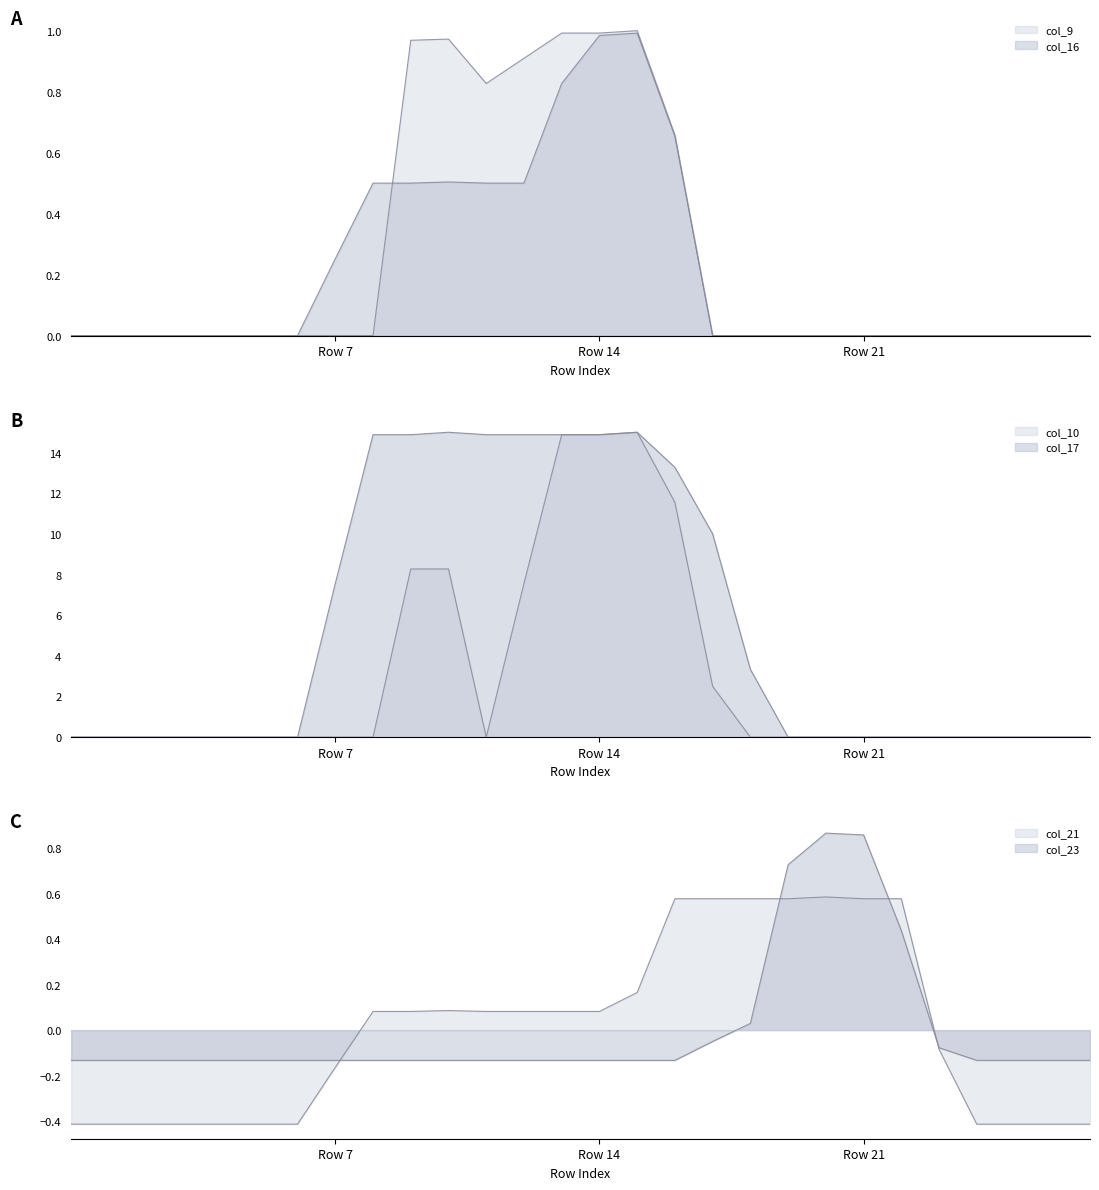

What is the spread (max minus min) of values at 4?

0.4